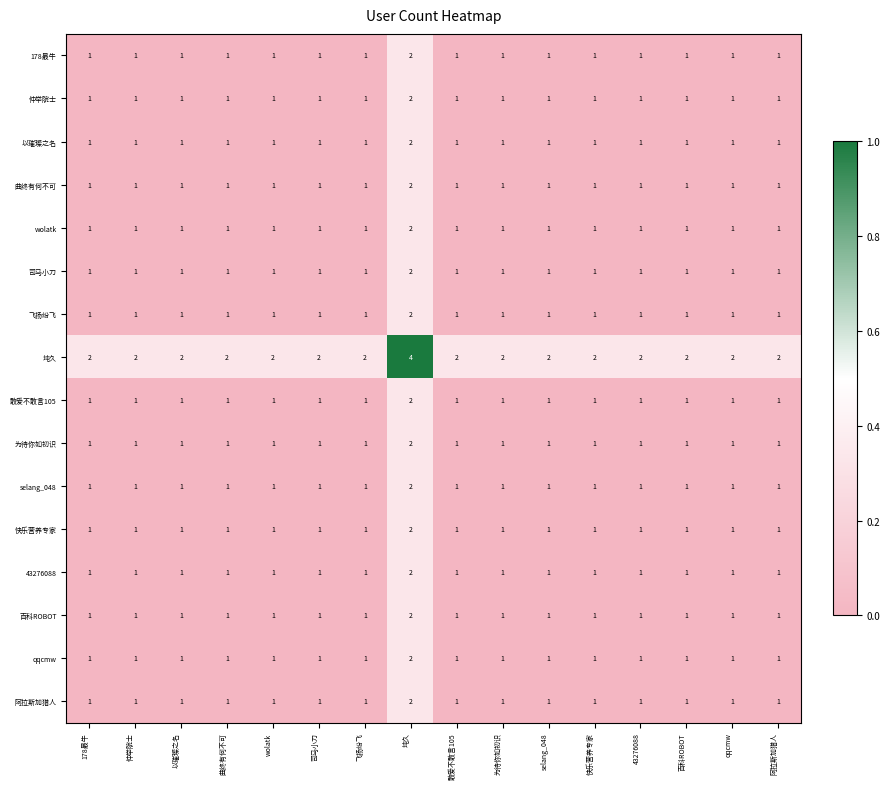

The 阿拉斯加猎人 series shows 2 at 曲终有何不可. True or false?

False